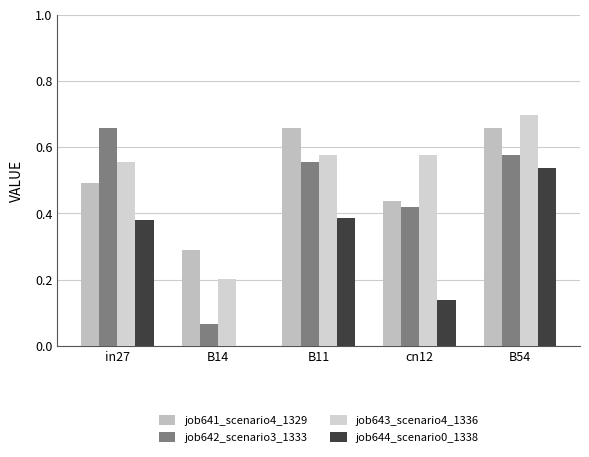

Count the number of data series in this chart.

4